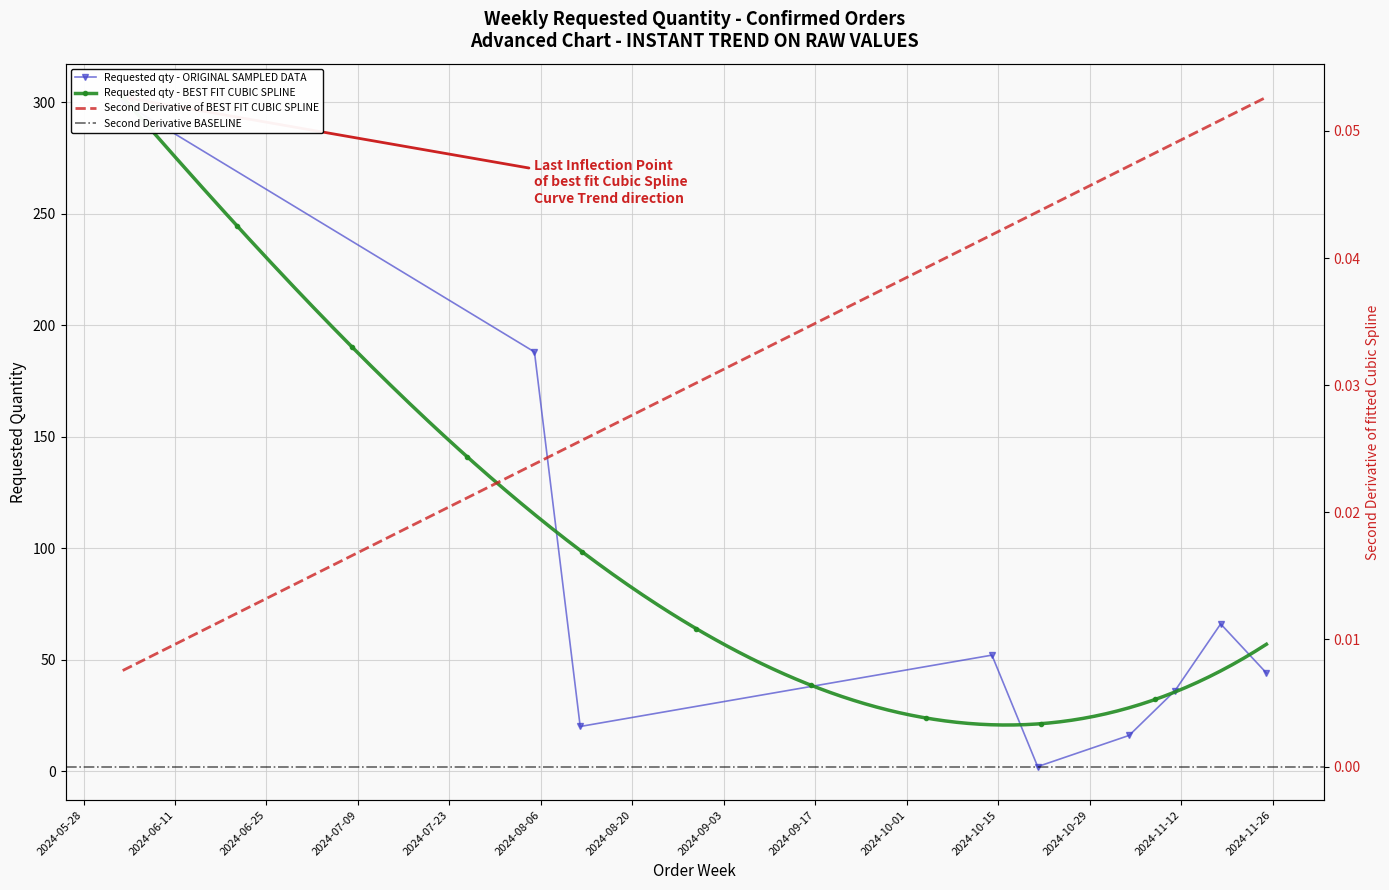

Is it true that the value at 2024-11-04 is 4?

False